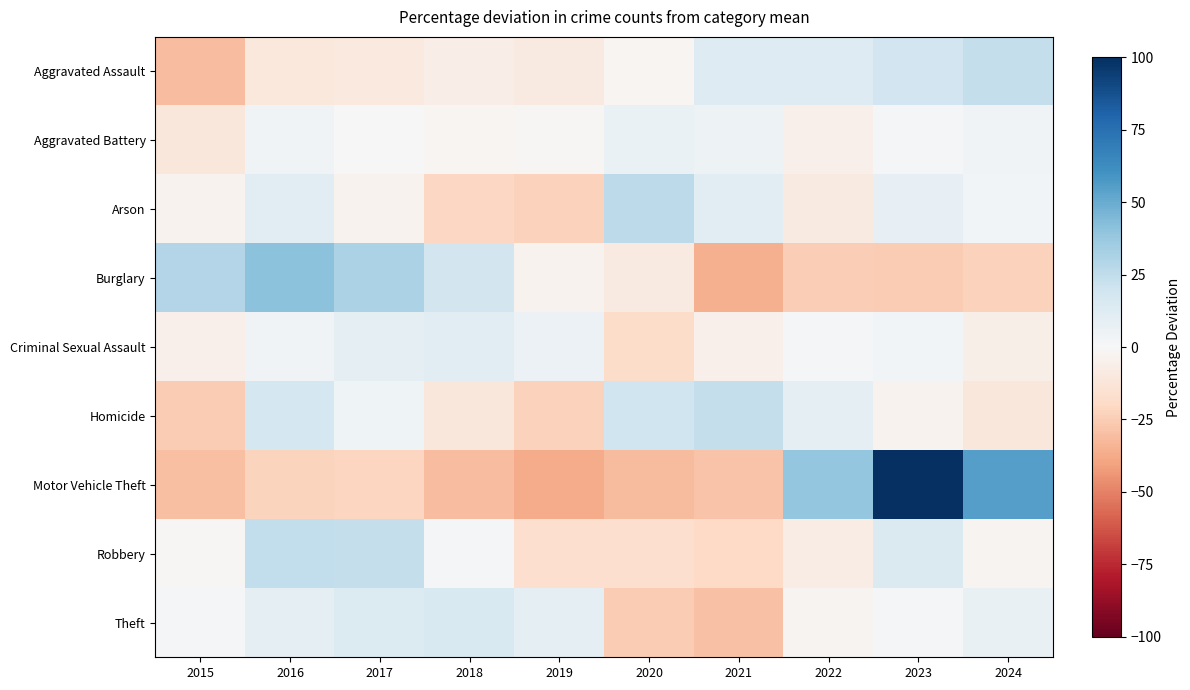

What is the total value across all series at 2016?

77.7